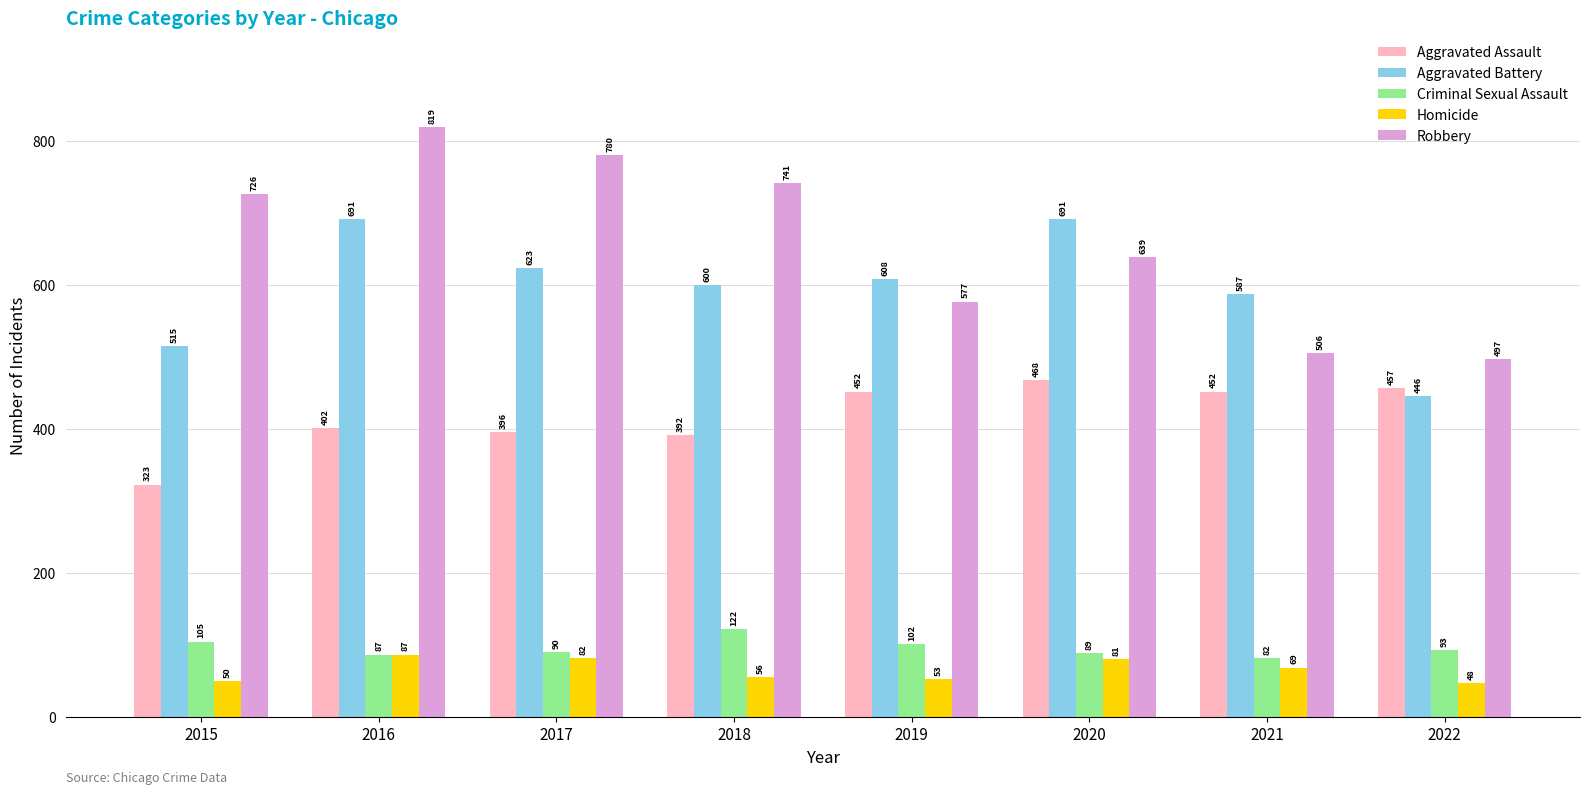

What is the lowest value of the Homicide series?

48